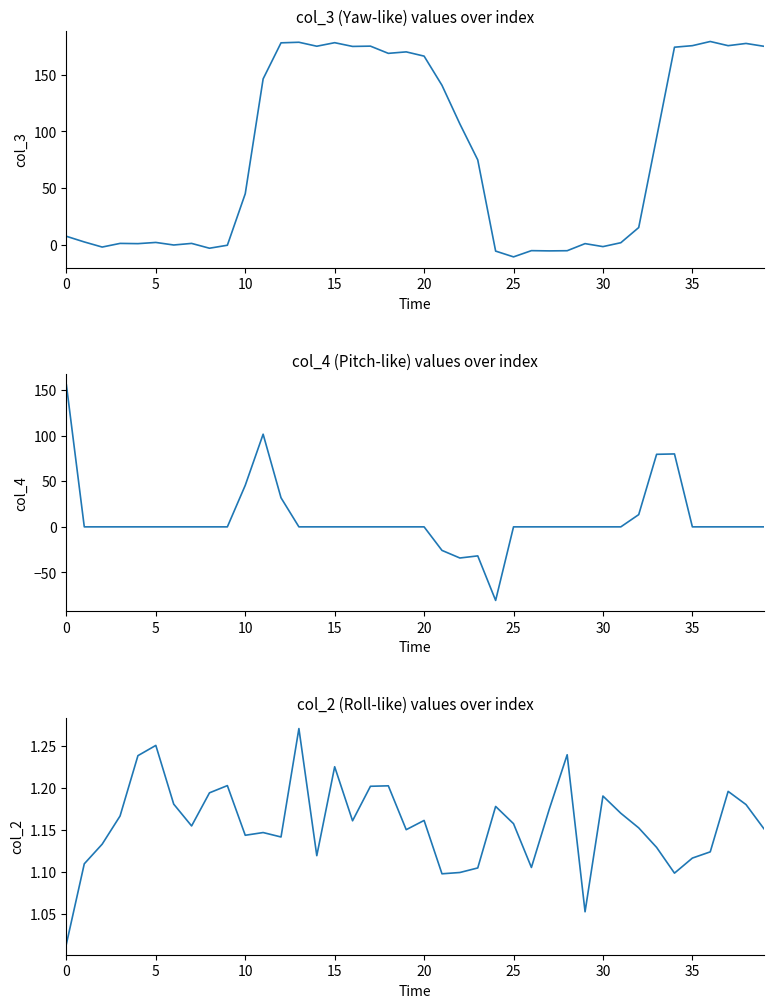

True or false: col_3 has more than 1 interior local peaks.

True